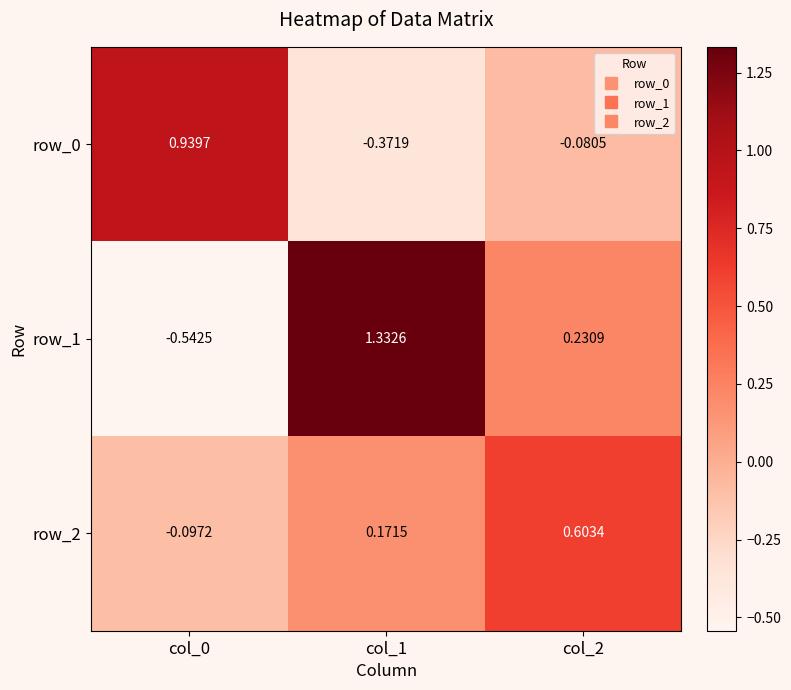

Is the value of row_1 at col_2 greater than the value of row_0 at col_2?

Yes